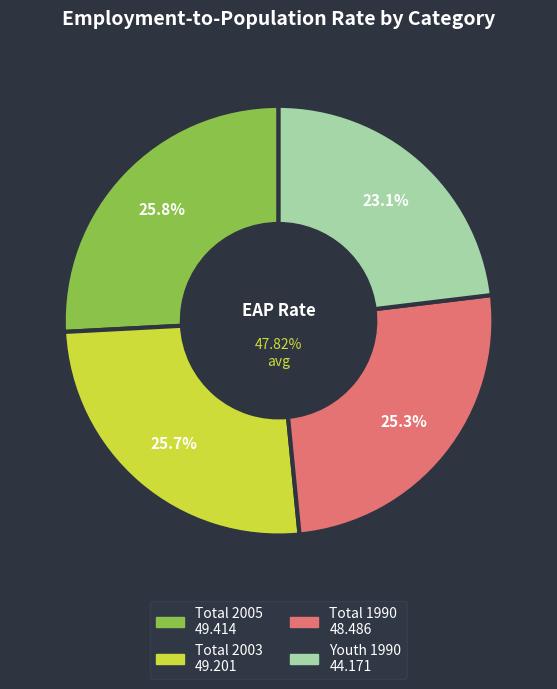

Which category has the biggest portion of the pie?

age_aggregate_total_2005